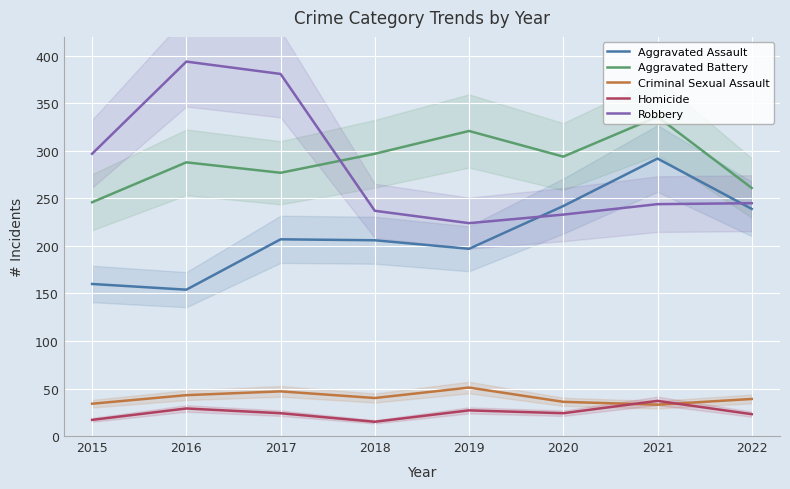

What is the spread (max minus min) of values at 2017?

357